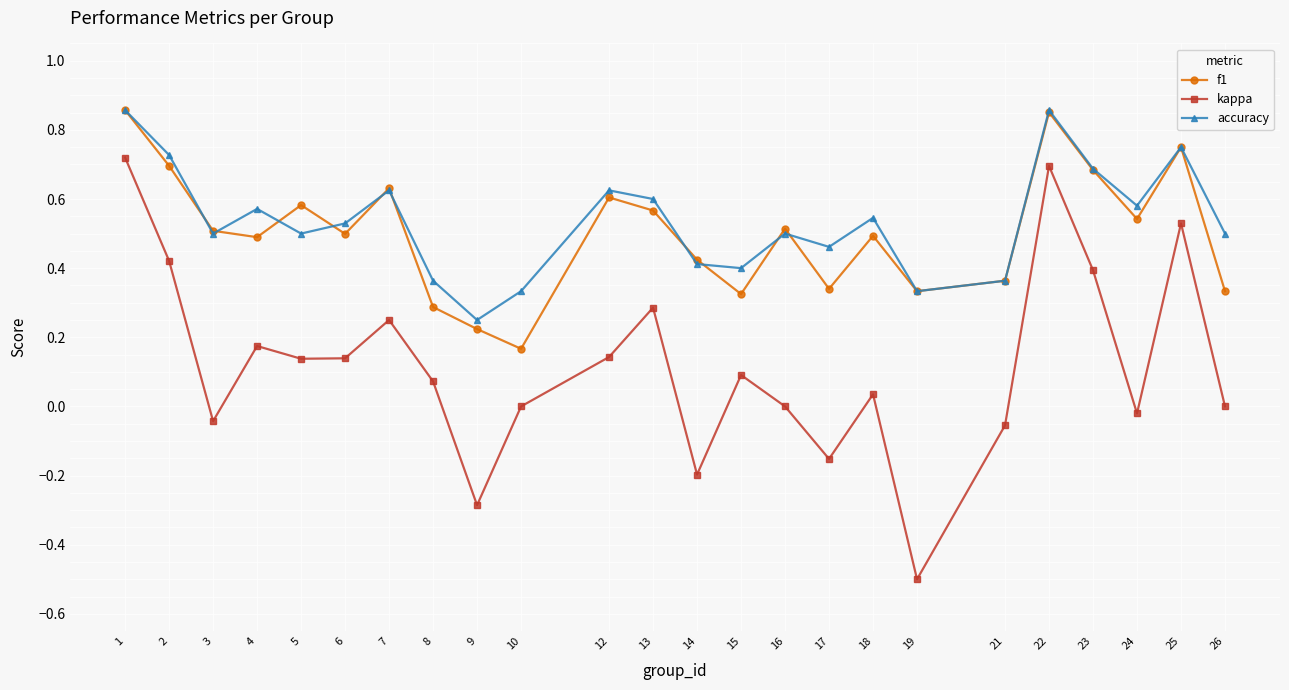

What is the smallest value displayed?

-0.5